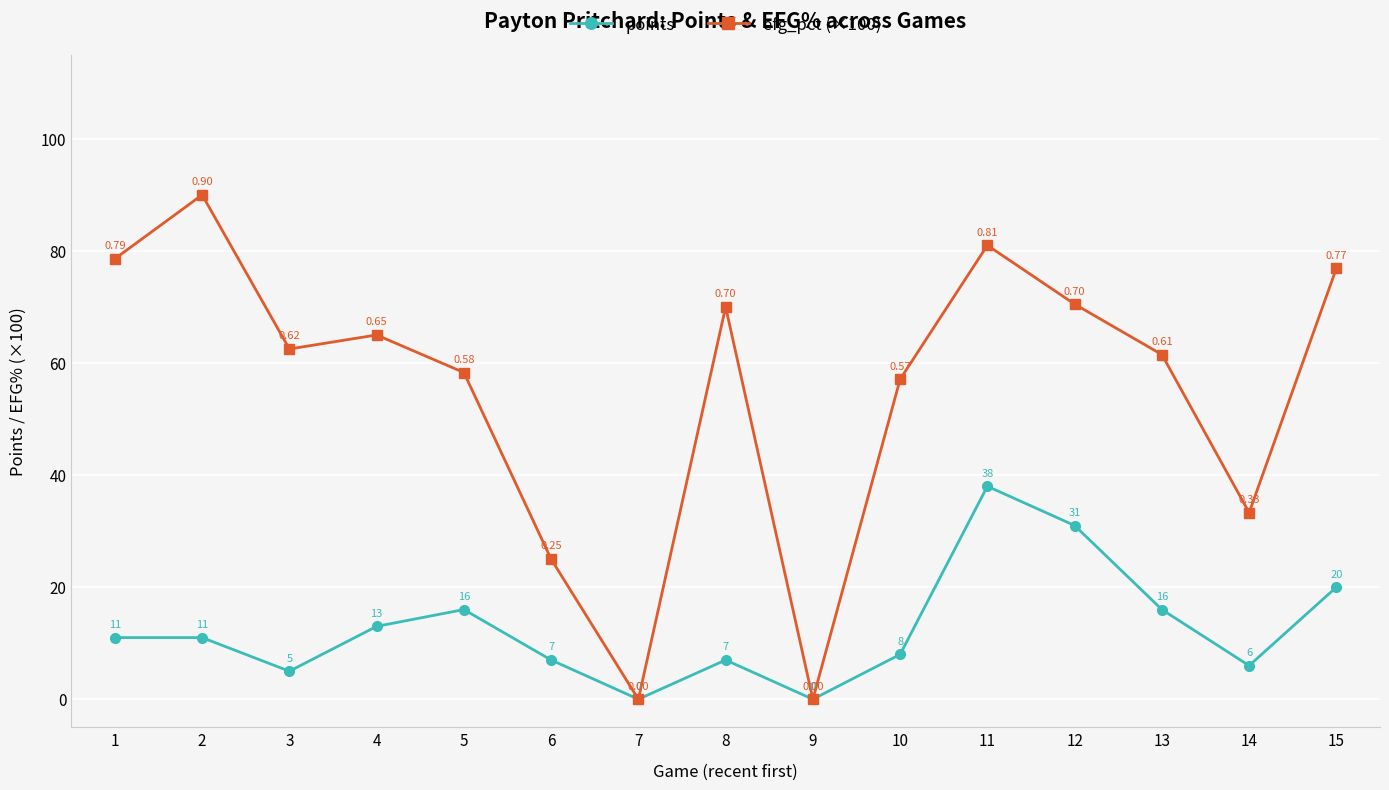

List the series in order of their overall mean, lowest first.

points, efg_pct (×100)